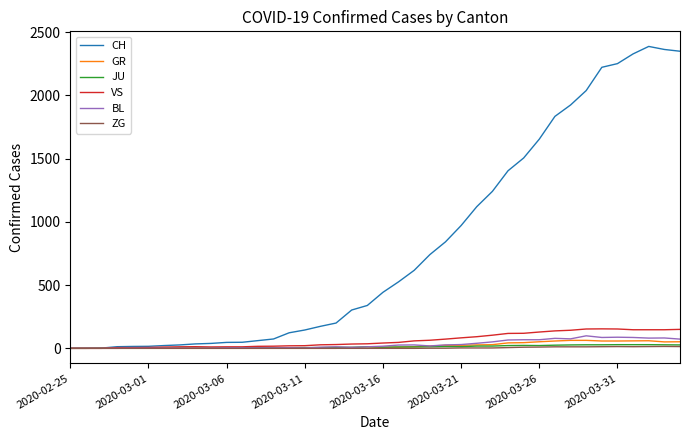

What is the greatest value displayed?

2387